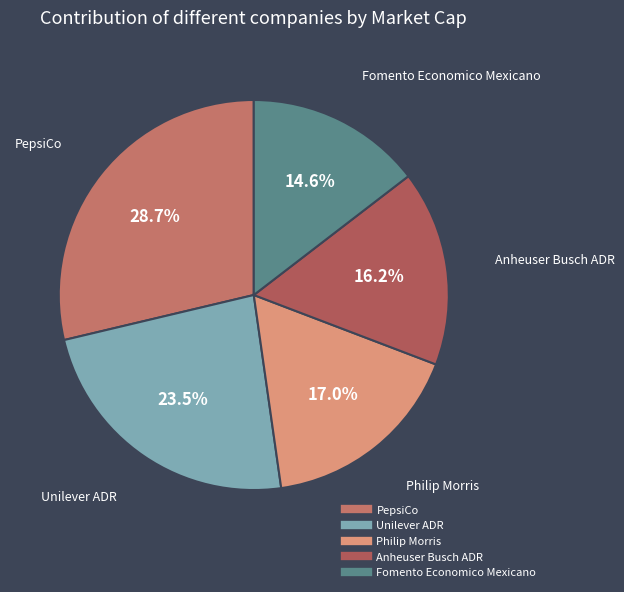

What is the ratio of the value at Unilever ADR to the value at PepsiCo?

0.8